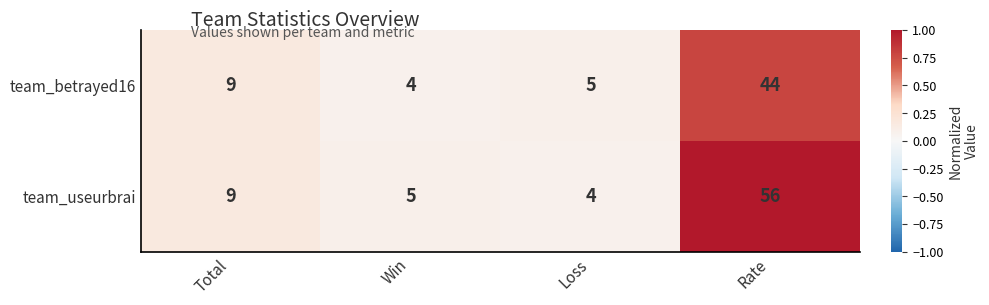

Count the number of categories in the chart.

4